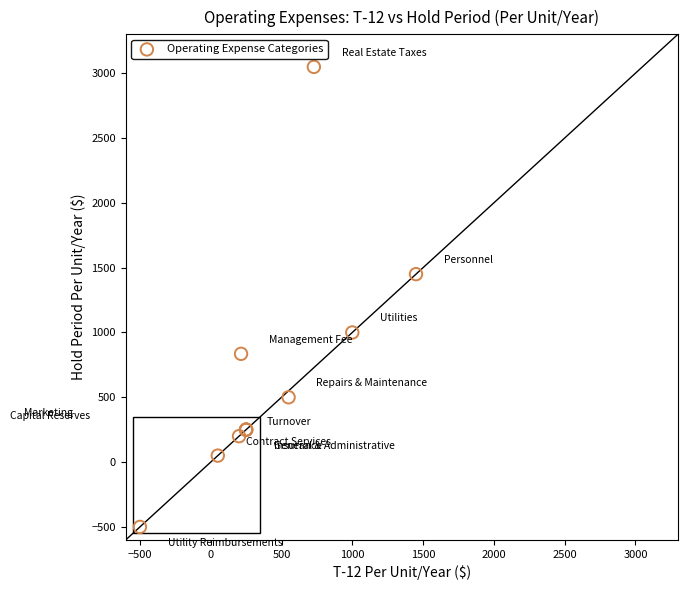

What Y value in the scatter plot is closest to 1274?

1450.0